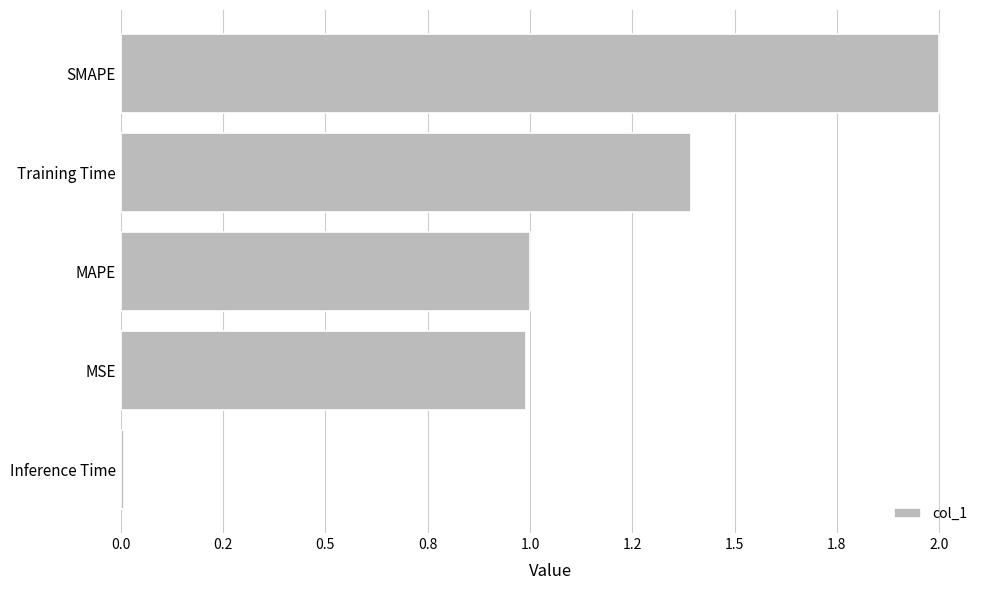

What is the difference between the maximum and minimum values?

2.0